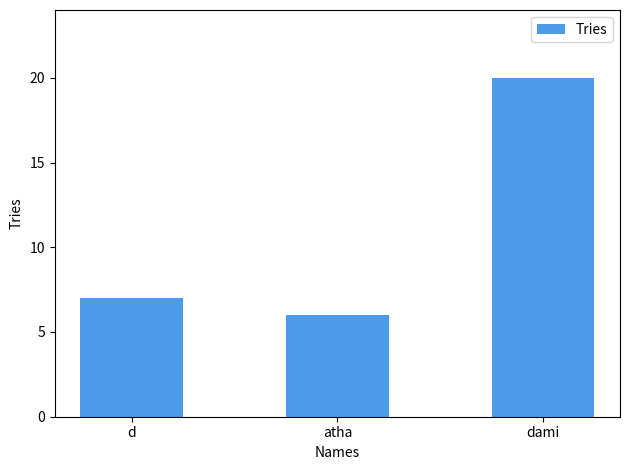

How many values are below 7?

1